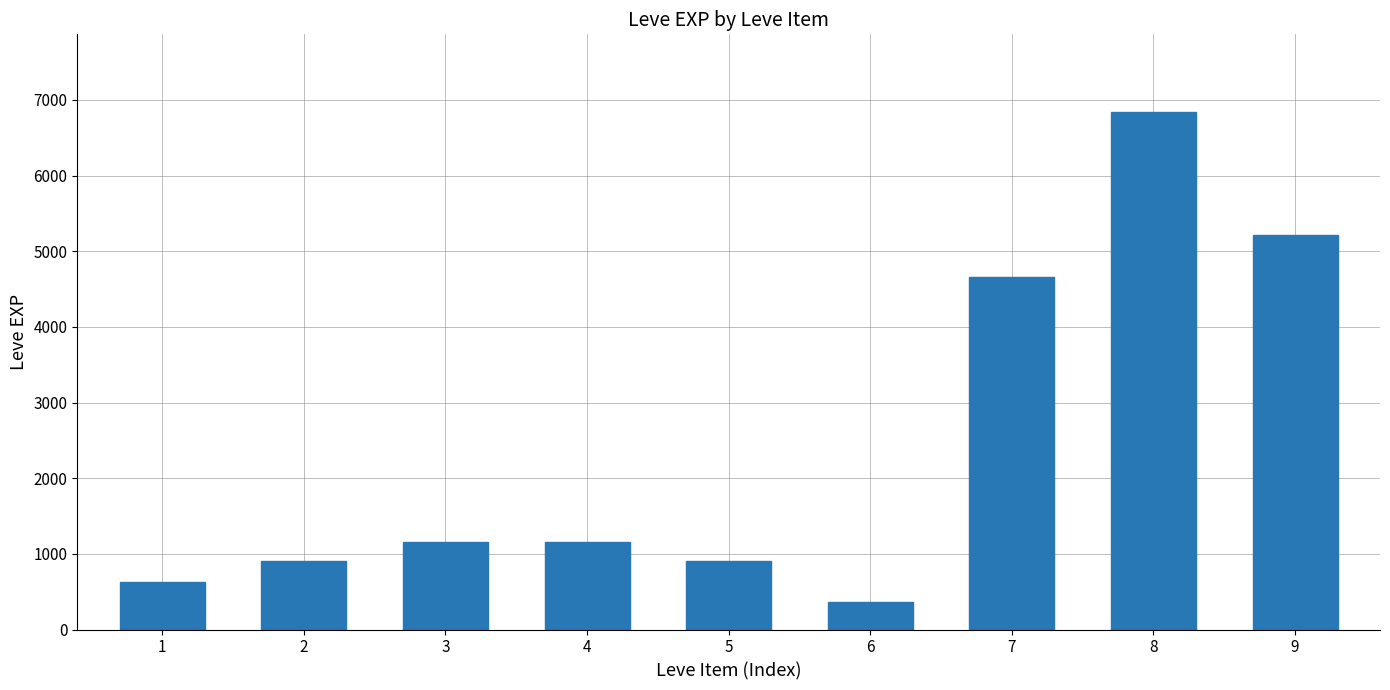

What is the ratio of the value at 3 to the value at 2?

1.3